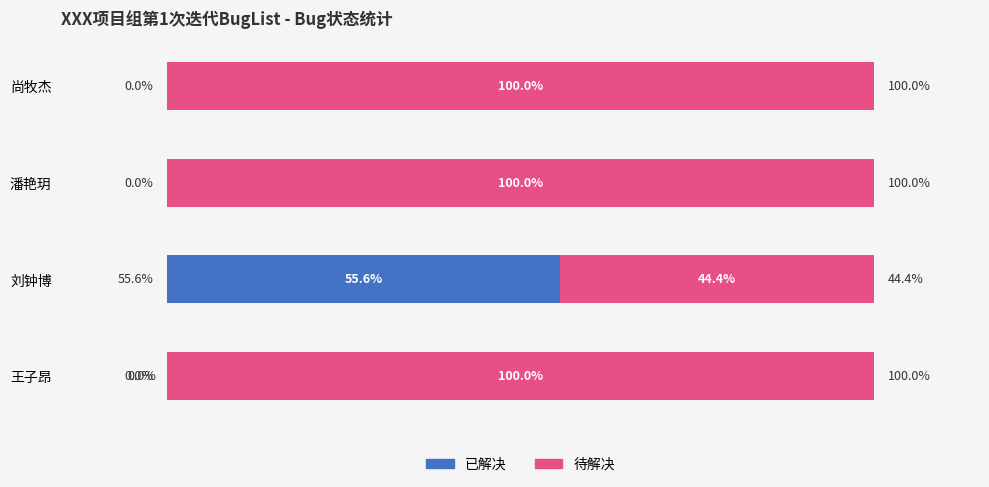

Which category has the highest value in the 已解决 series?

刘钟博